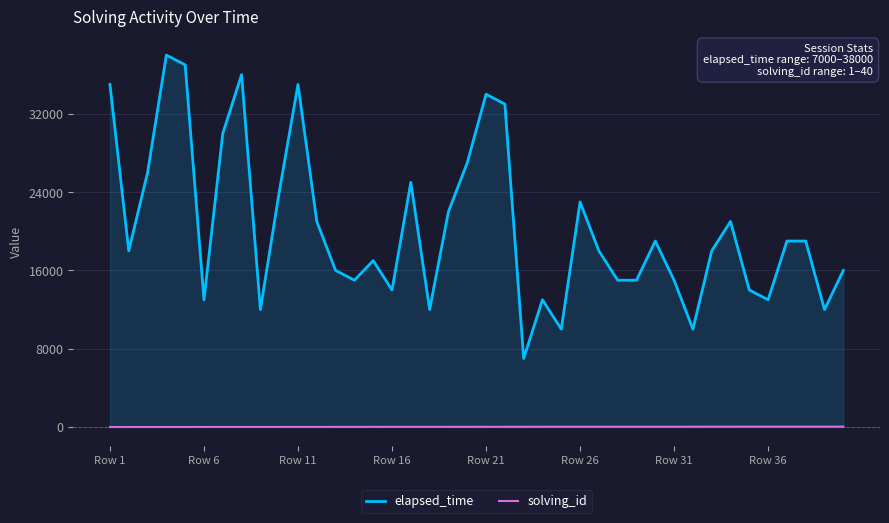

What is the sum of all solving_id values?

820